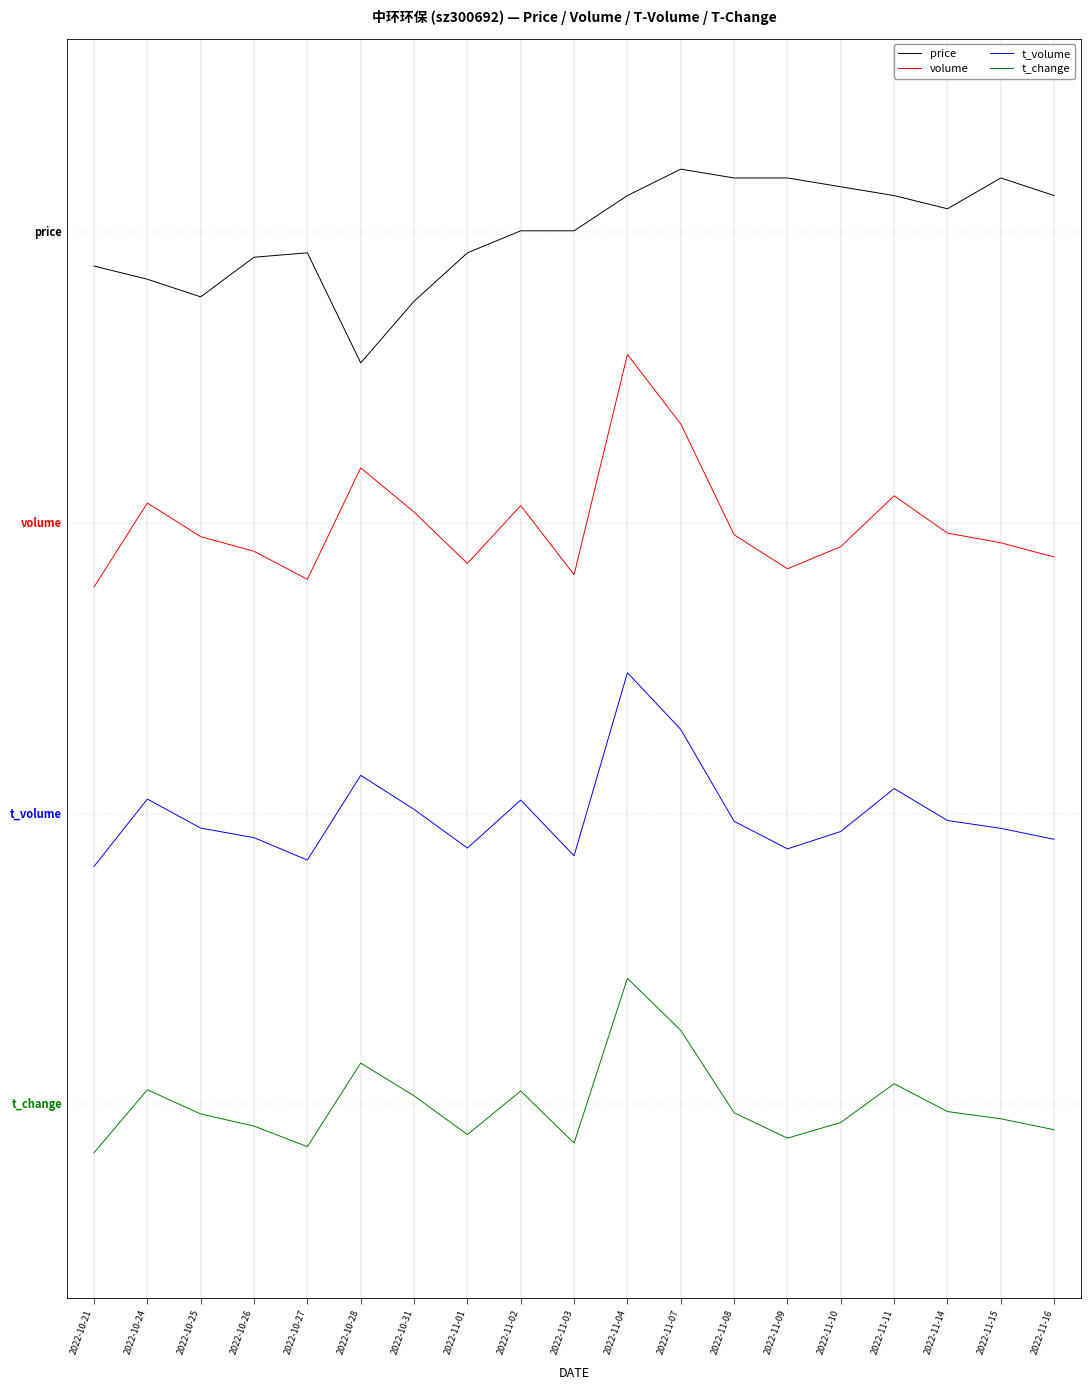

True or false: t_change and volume intersect in this chart.

False